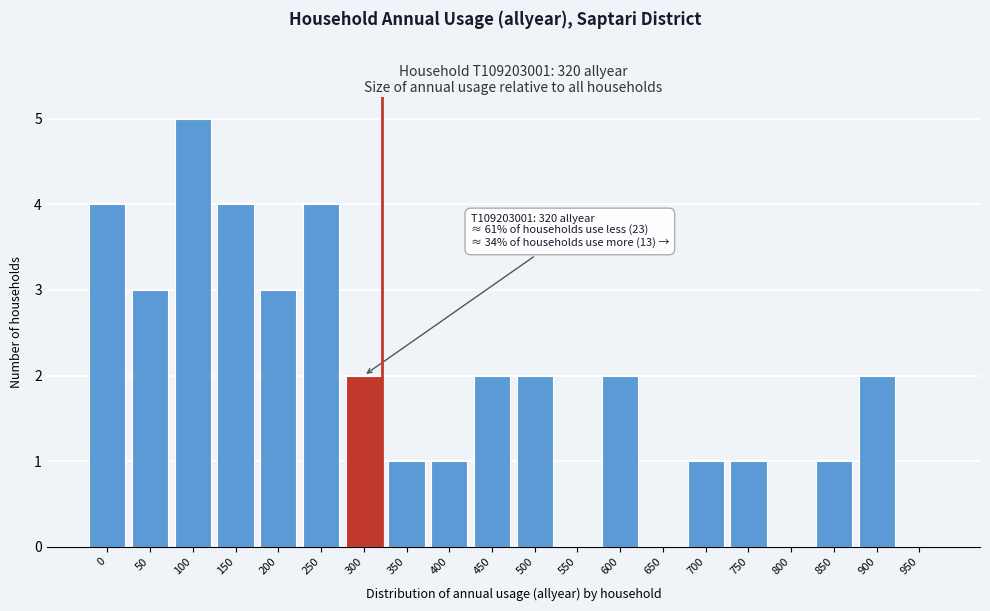

Reading left to right, list all the values displayed in this chart.

0=4	50=3	100=5	150=4	200=3	250=4	300=2	350=1	400=1	450=2	500=2	550=0	600=2	650=0	700=1	750=1	800=0	850=1	900=2	950=0